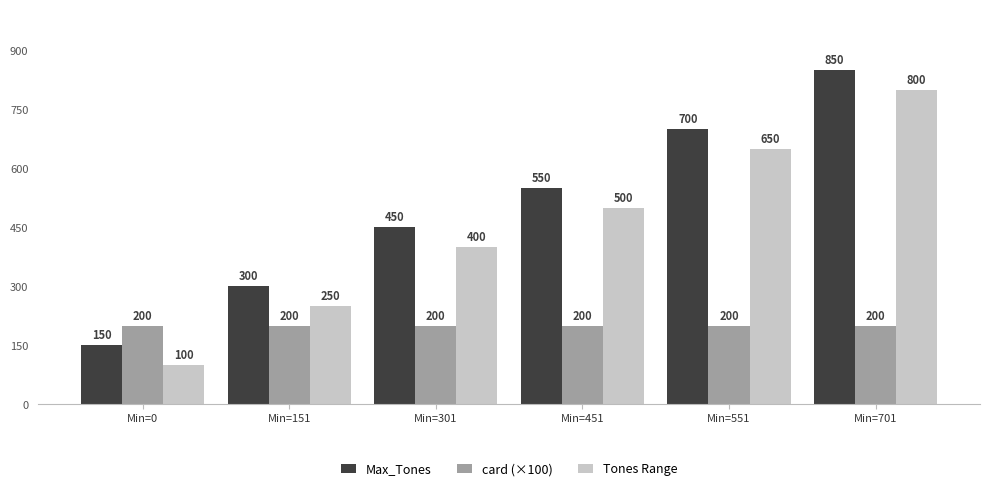

What is the spread (max minus min) of values at Min=701?

650